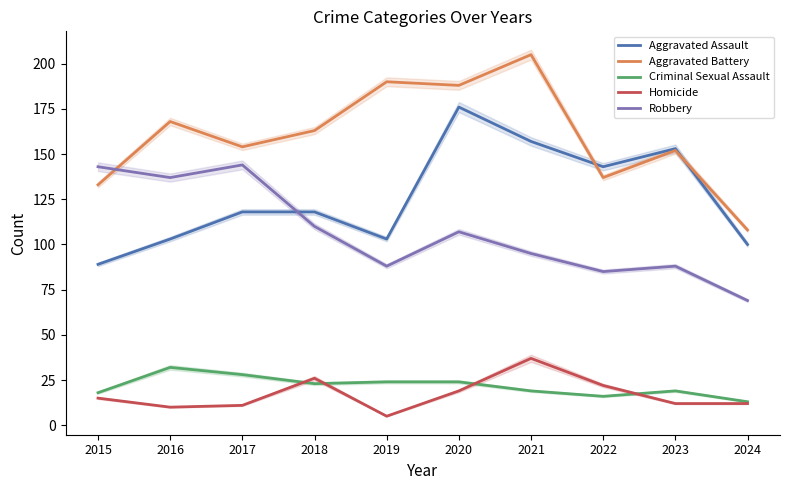

Is it true that Criminal Sexual Assault equals 24 at 2022?

False